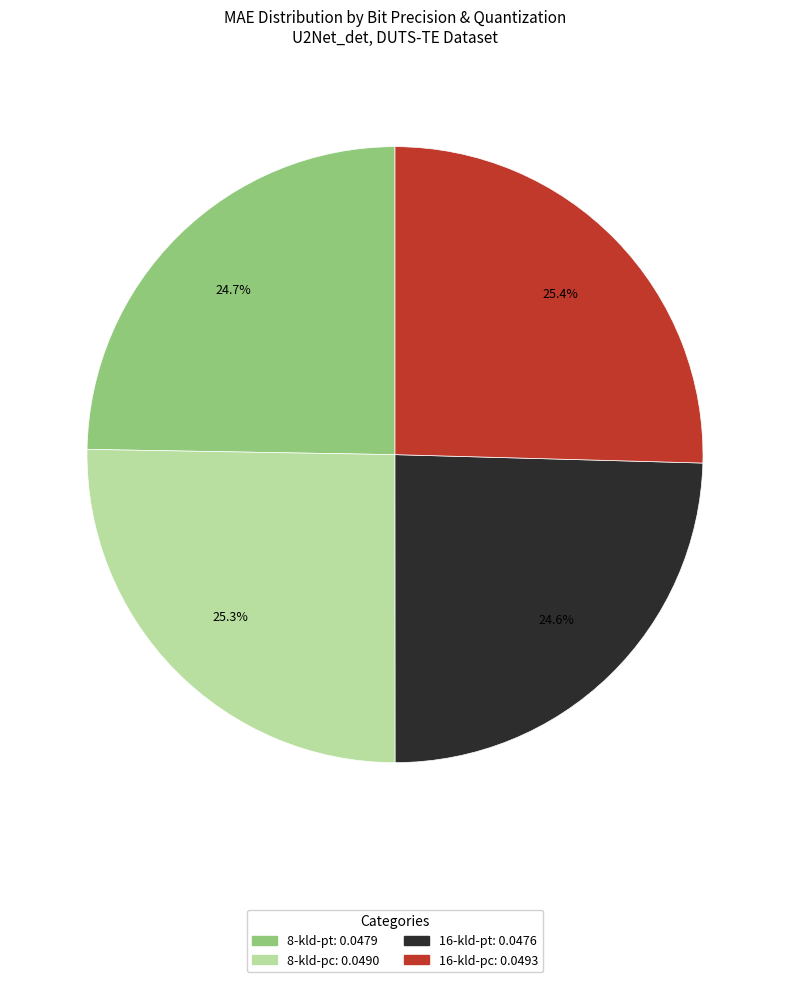

True or false: 8-kld-pc accounts for 25% of the total.

True